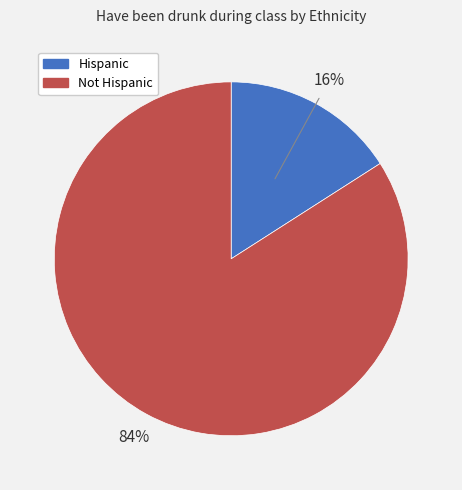

How many segments does this pie chart have?

2